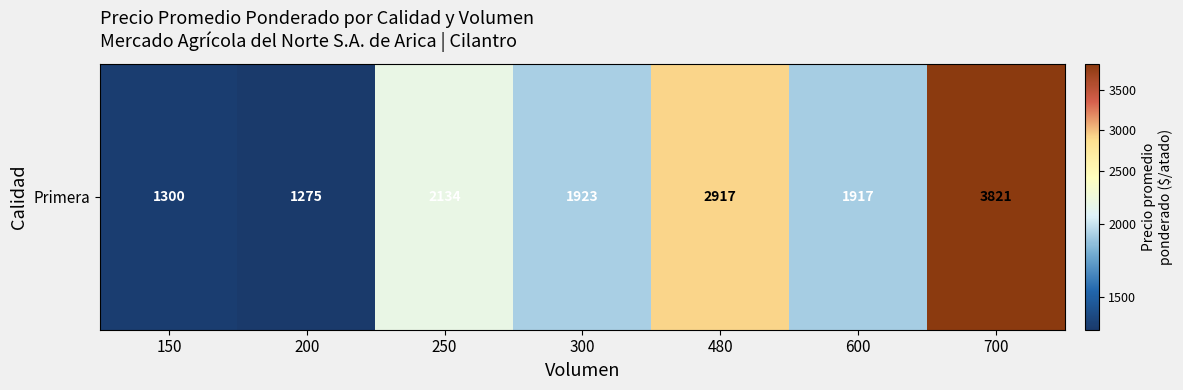

List the labels in order of value, smallest first.

200, 150, 600, 300, 250, 480, 700